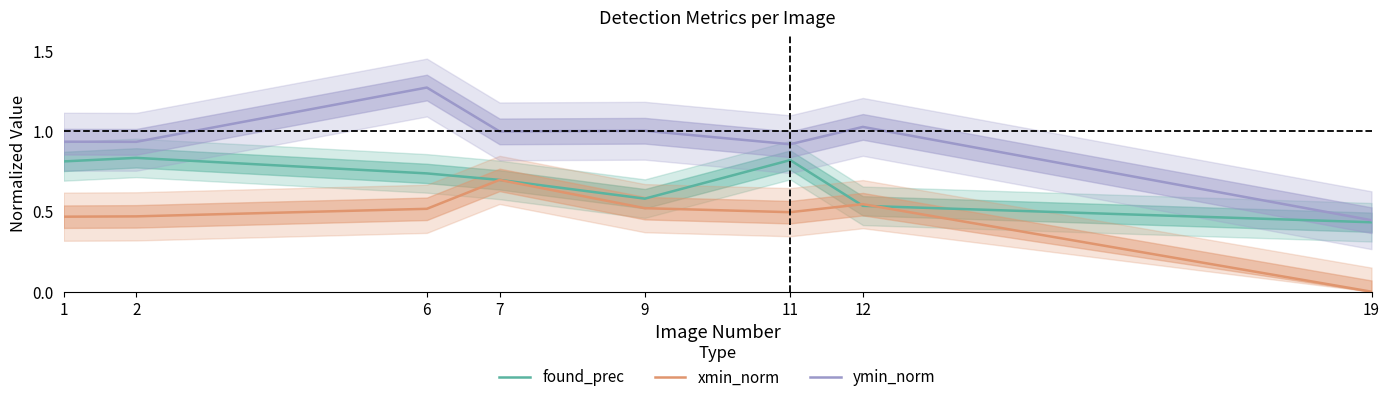

Rank the series by their maximum value, from highest to lowest.

ymin_norm, found_prec, xmin_norm